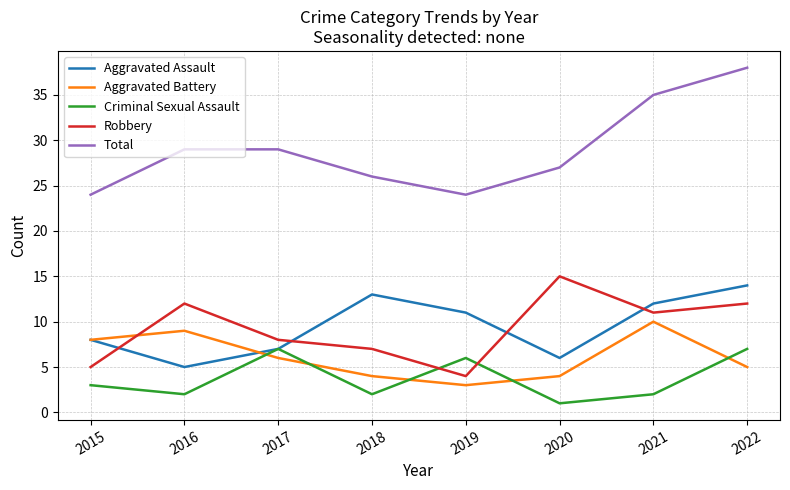

True or false: Aggravated Battery has more than 1 interior local peaks.

True